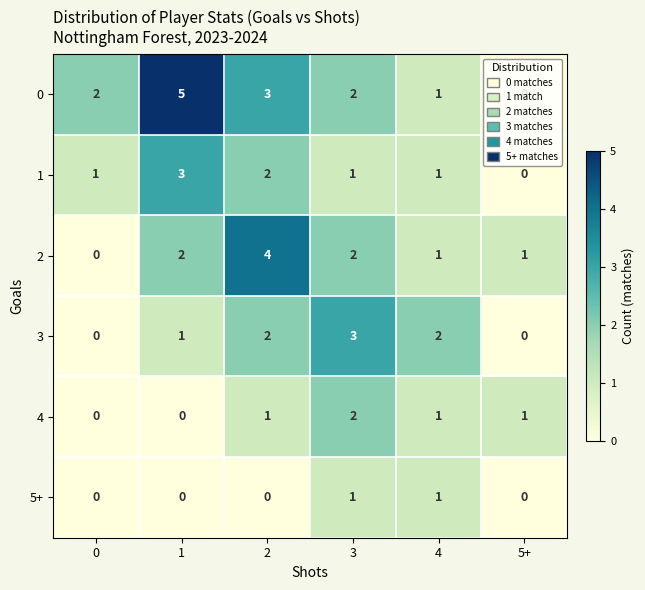

Is it true that 4 equals 0 at 2?

False